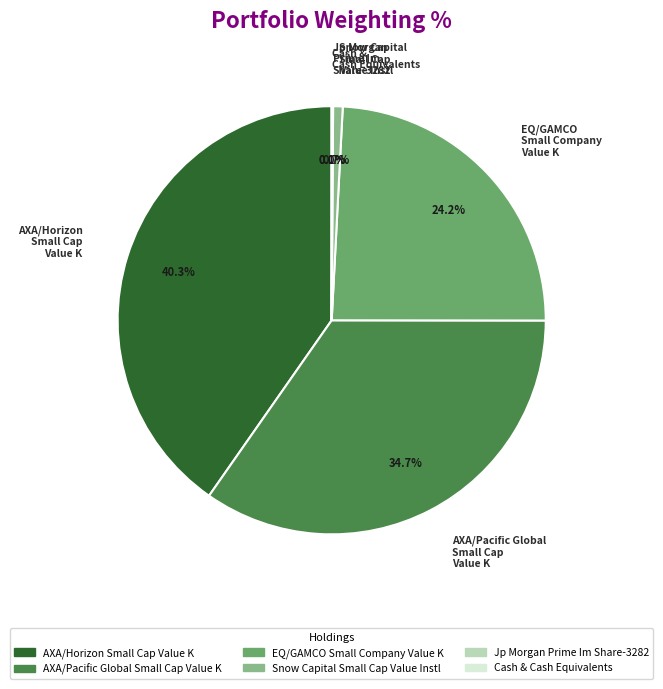

Which category has the biggest portion of the pie?

AXA/Horizon Small Cap Value K